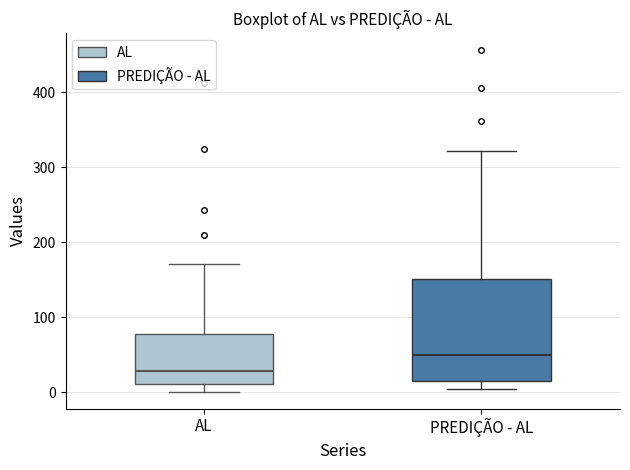

Which box has the lowest median line?

AL